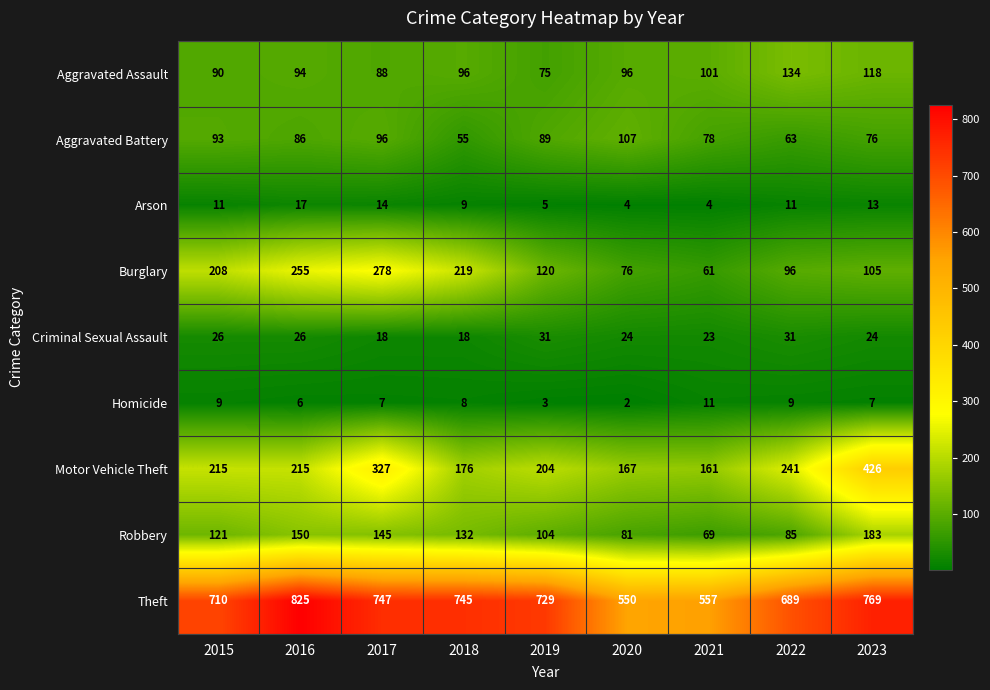

At how many categories does at least one series exceed 582?

7